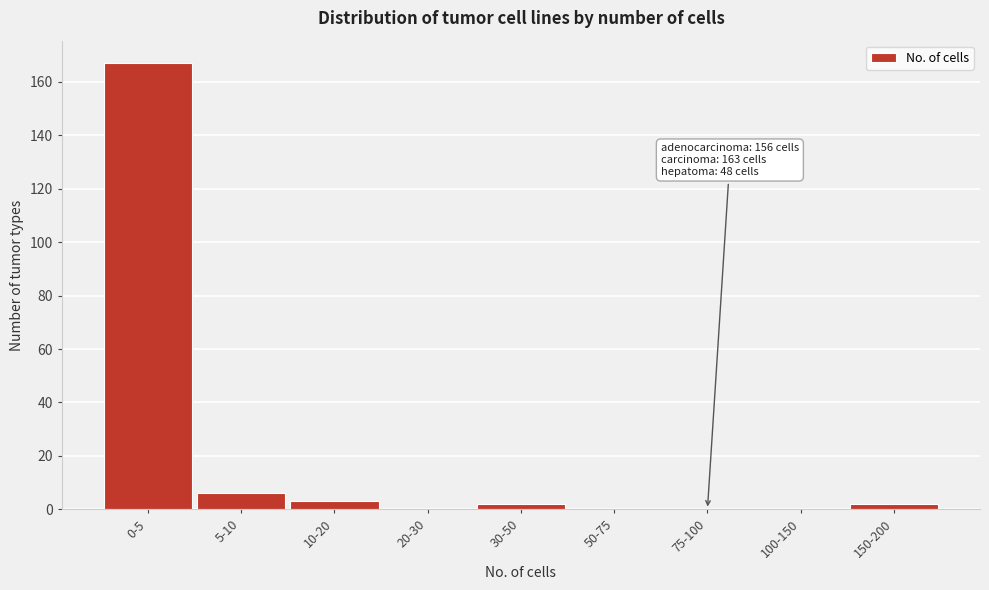

Reading right to left, transcribe all the data shown in this chart.

150-200=2	100-150=0	75-100=0	50-75=0	30-50=2	20-30=0	10-20=3	5-10=6	0-5=167